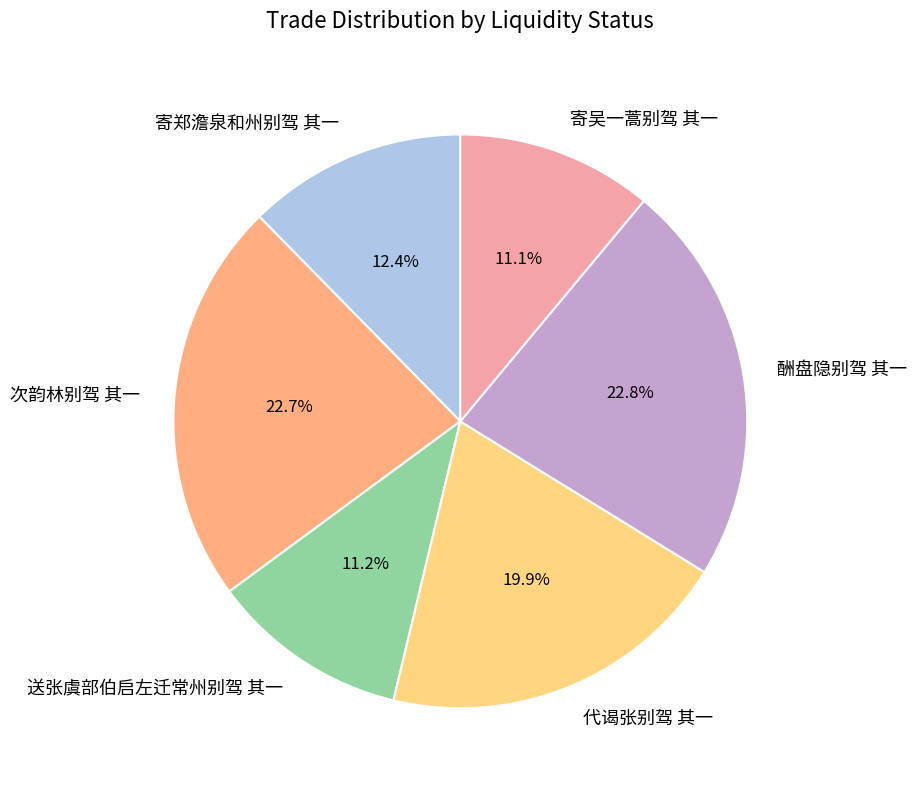

Is there any slice that represents more than half of the pie?

No